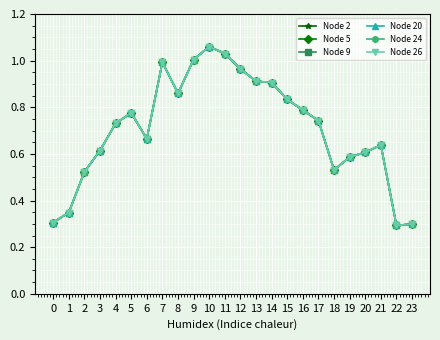

Reading left to right, extract all data points from this chart.

Node 2: 0=0.3	1=0.3	2=0.5	3=0.6	4=0.7	5=0.8	6=0.7	7=1.0	8=0.9	9=1.0	10=1.1	11=1.0	12=1.0	13=0.9	14=0.9	15=0.8	16=0.8	17=0.7	18=0.5	19=0.6	20=0.6	21=0.6	22=0.3	23=0.3
Node 5: 0=0.3	1=0.3	2=0.5	3=0.6	4=0.7	5=0.8	6=0.7	7=1.0	8=0.9	9=1.0	10=1.1	11=1.0	12=1.0	13=0.9	14=0.9	15=0.8	16=0.8	17=0.7	18=0.5	19=0.6	20=0.6	21=0.6	22=0.3	23=0.3
Node 9: 0=0.3	1=0.3	2=0.5	3=0.6	4=0.7	5=0.8	6=0.7	7=1.0	8=0.9	9=1.0	10=1.1	11=1.0	12=1.0	13=0.9	14=0.9	15=0.8	16=0.8	17=0.7	18=0.5	19=0.6	20=0.6	21=0.6	22=0.3	23=0.3
Node 20: 0=0.3	1=0.3	2=0.5	3=0.6	4=0.7	5=0.8	6=0.7	7=1.0	8=0.9	9=1.0	10=1.1	11=1.0	12=1.0	13=0.9	14=0.9	15=0.8	16=0.8	17=0.7	18=0.5	19=0.6	20=0.6	21=0.6	22=0.3	23=0.3
Node 24: 0=0.3	1=0.3	2=0.5	3=0.6	4=0.7	5=0.8	6=0.7	7=1.0	8=0.9	9=1.0	10=1.1	11=1.0	12=1.0	13=0.9	14=0.9	15=0.8	16=0.8	17=0.7	18=0.5	19=0.6	20=0.6	21=0.6	22=0.3	23=0.3
Node 26: 0=0.3	1=0.3	2=0.5	3=0.6	4=0.7	5=0.8	6=0.7	7=1.0	8=0.9	9=1.0	10=1.1	11=1.0	12=1.0	13=0.9	14=0.9	15=0.8	16=0.8	17=0.7	18=0.5	19=0.6	20=0.6	21=0.6	22=0.3	23=0.3